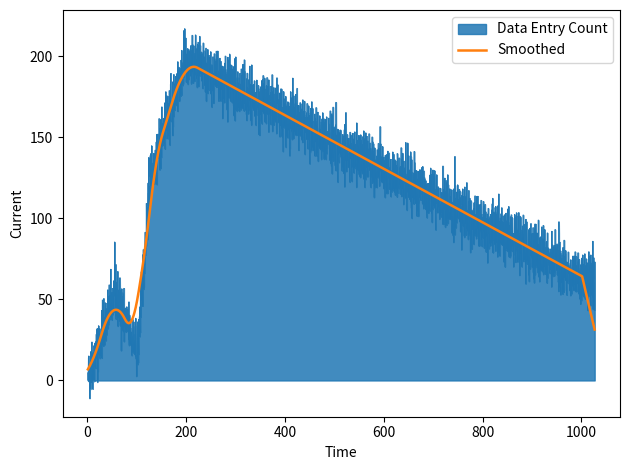

What is the lowest value of the Smoothed series?

6.8